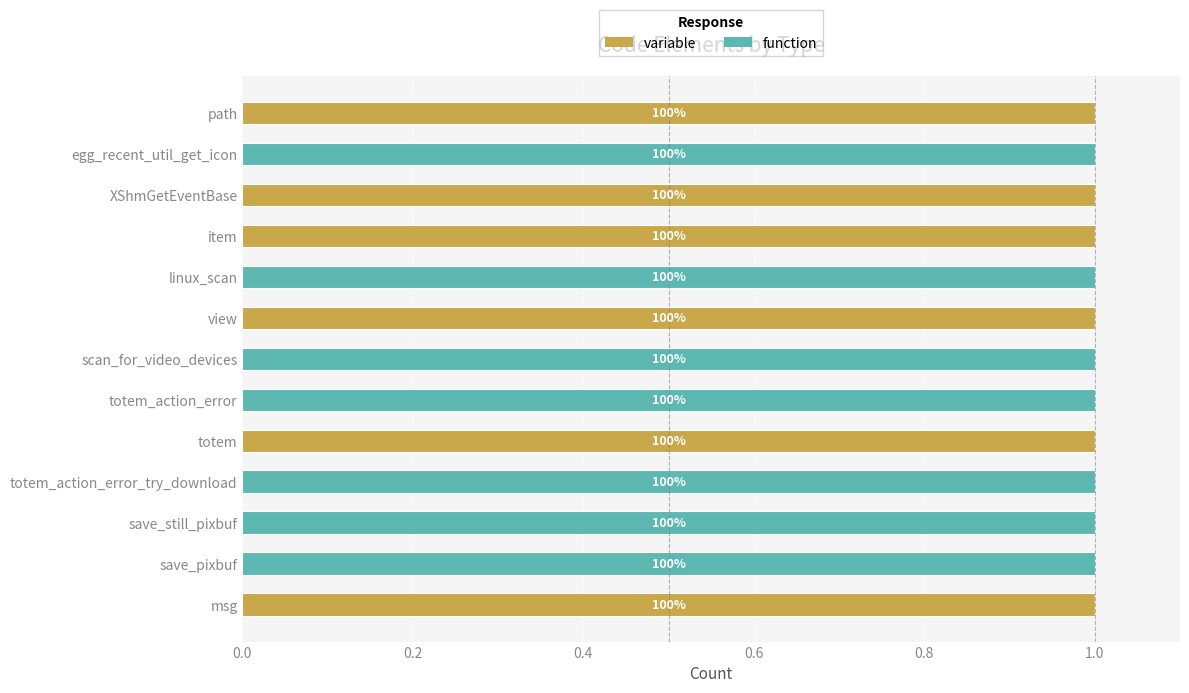

What is the value of the variable bar at the 10th from the left?

1